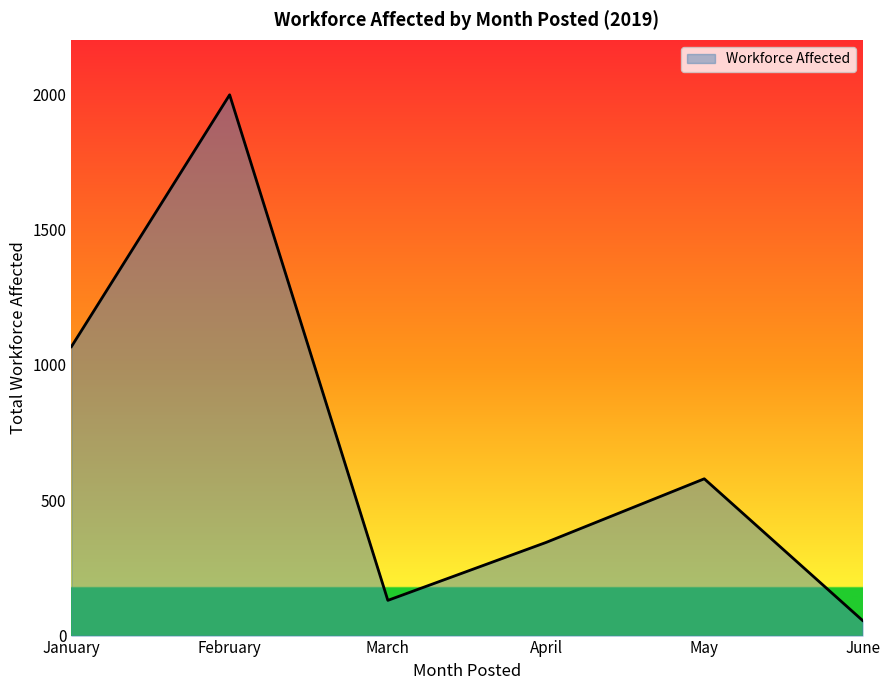

What is the smallest value displayed?

56